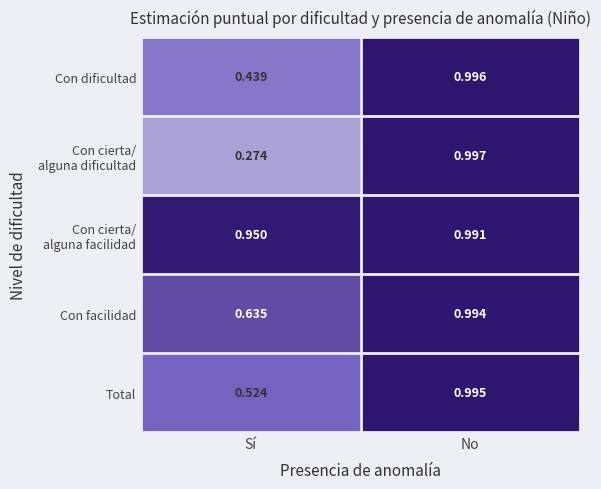

Rank the categories by Con facilidad value from lowest to highest.

Sí, No